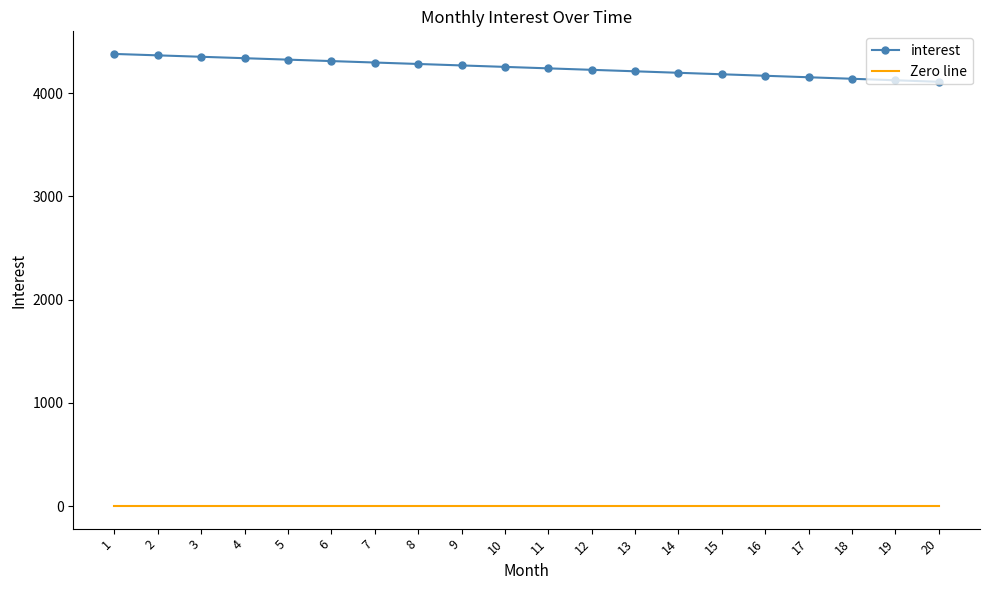

List the series in order of their overall mean, lowest first.

Zero line, interest